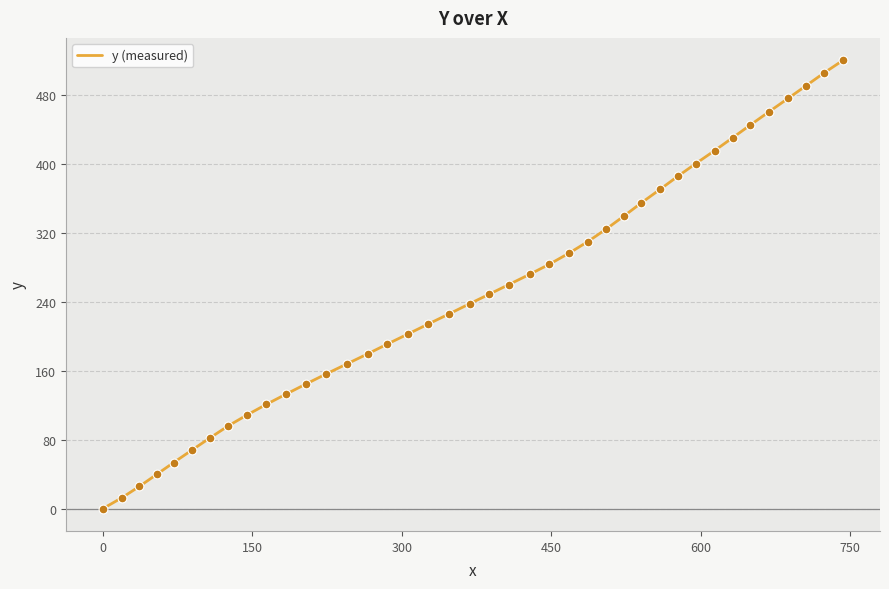

What is the difference between the maximum and minimum values?

520.4